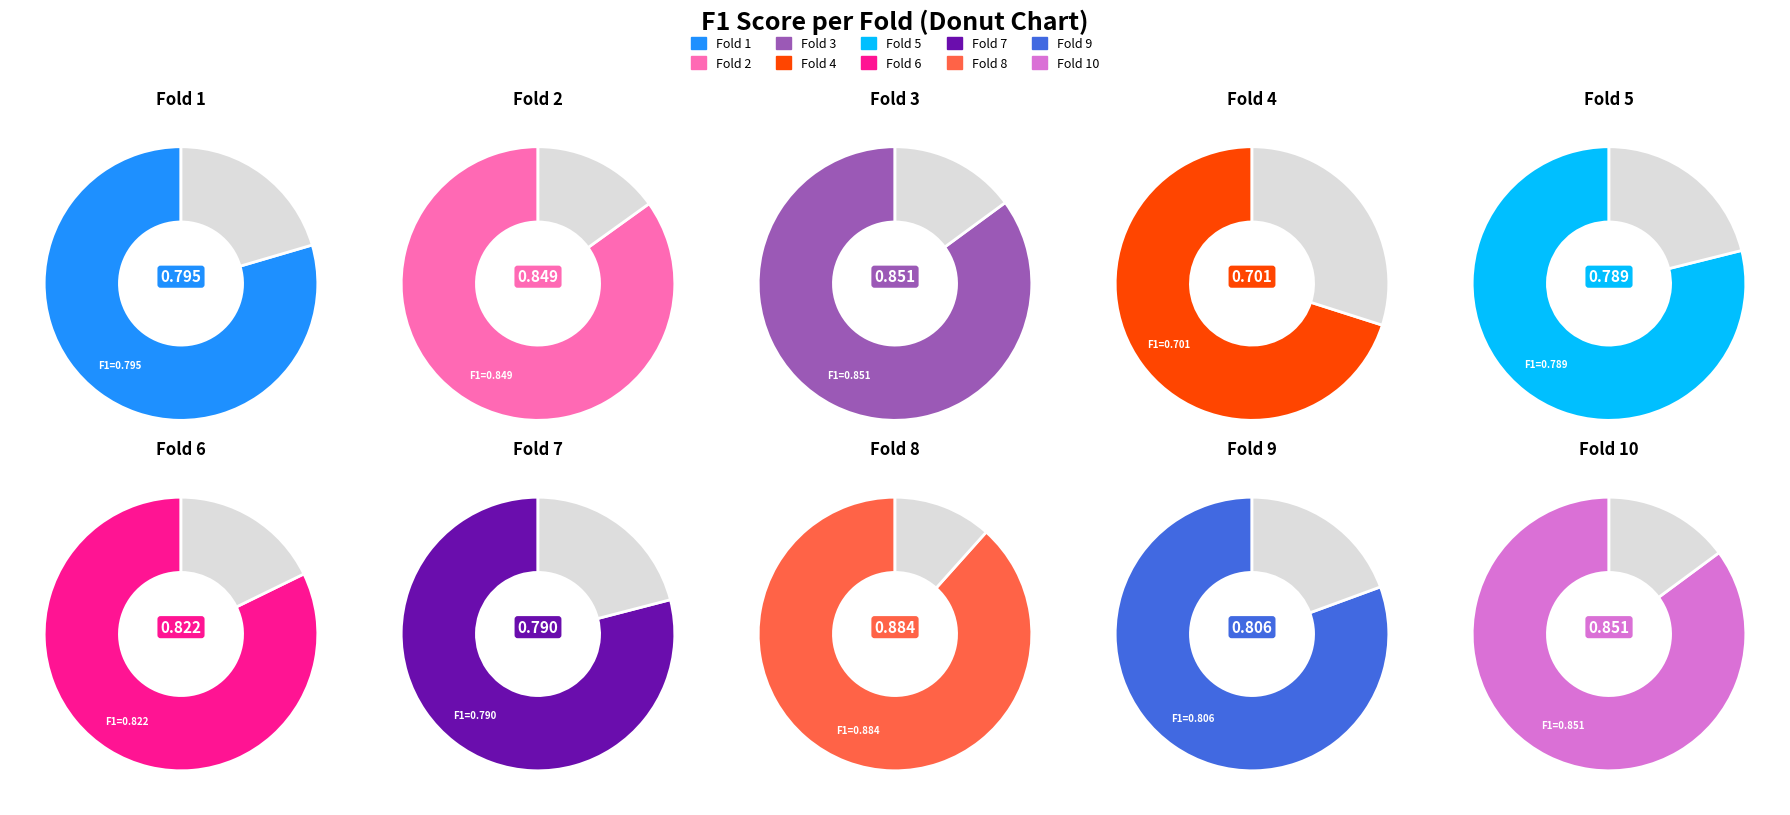

Does Fold 8 account for over 50% of the chart?

No